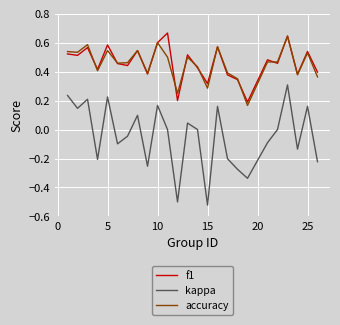

Which series has the largest range (max minus min)?

kappa